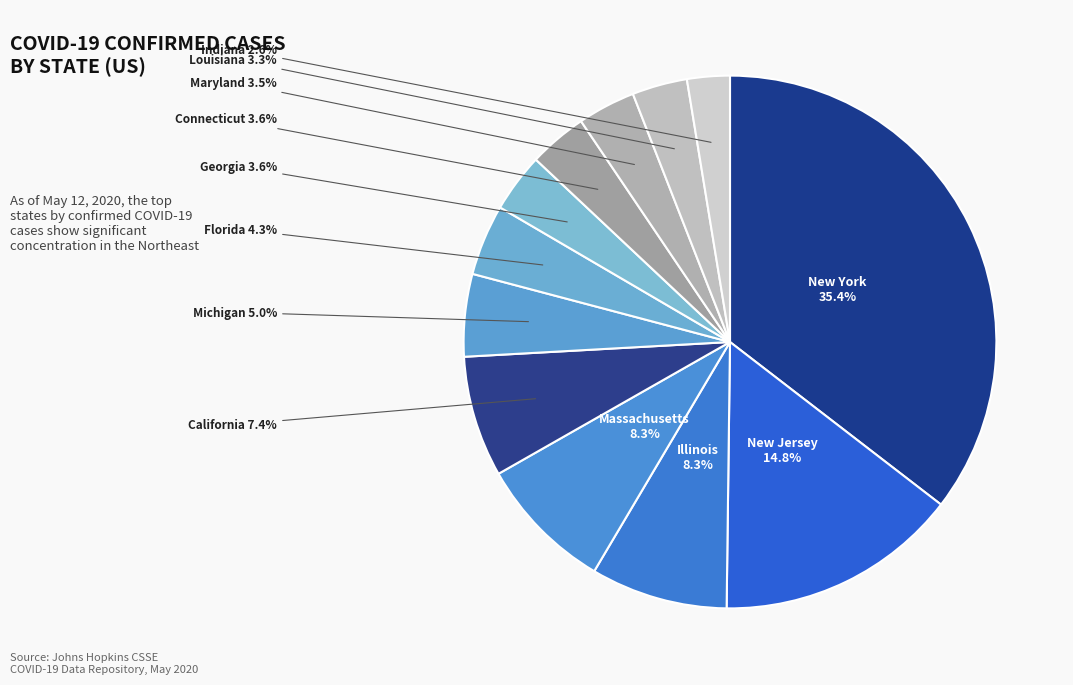

What percentage is NOT represented by New York?

64.6%